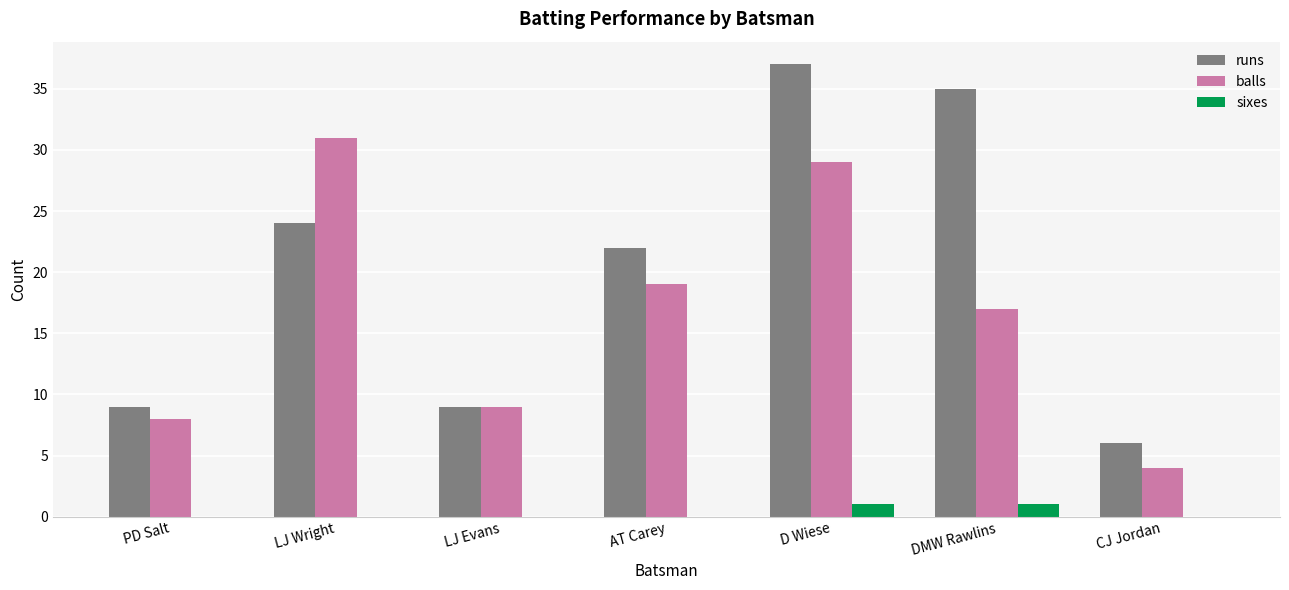

At which label is balls closest to 17?

DMW Rawlins